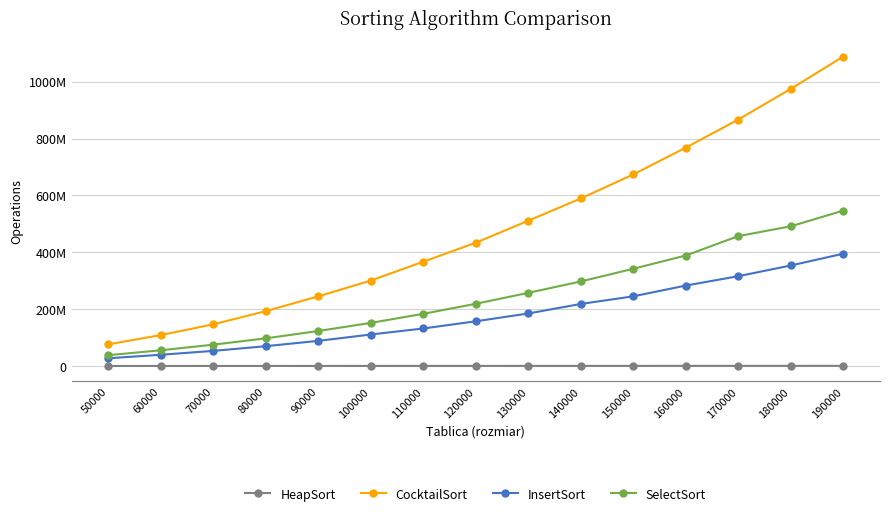

List the labels in order of InsertSort value, smallest first.

50000, 60000, 70000, 80000, 90000, 100000, 110000, 120000, 130000, 140000, 150000, 160000, 170000, 180000, 190000